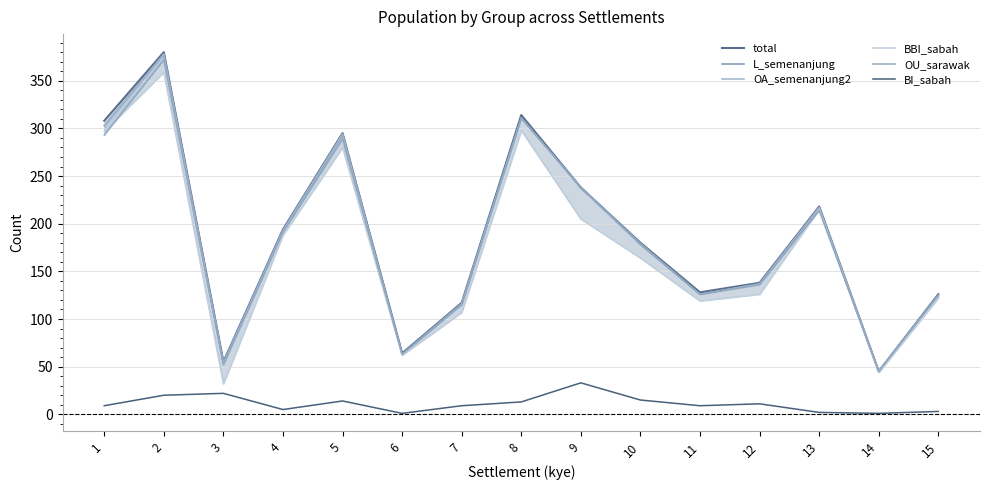

What is the sum of all OA_semenanjung2 values?

2779